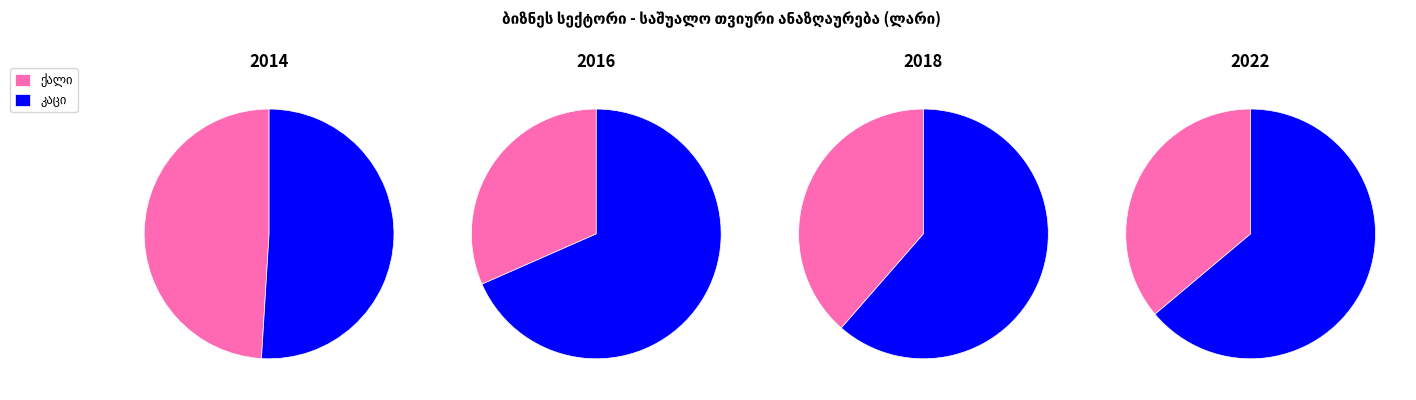

What percentage do ქალი and კაცი together represent?

100.0%